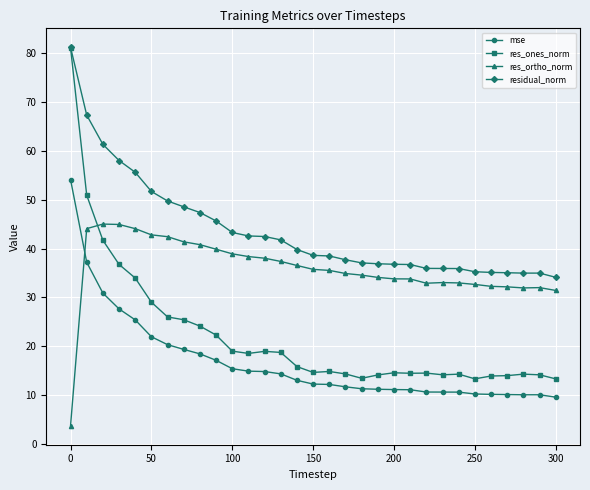

True or false: residual_norm and mse intersect in this chart.

False